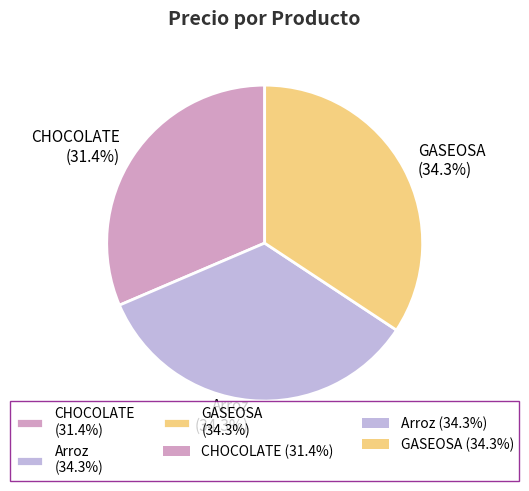

What is the ratio of the value at CHOCOLATE (31.4%) to the value at Arroz (34.3%)?

0.9